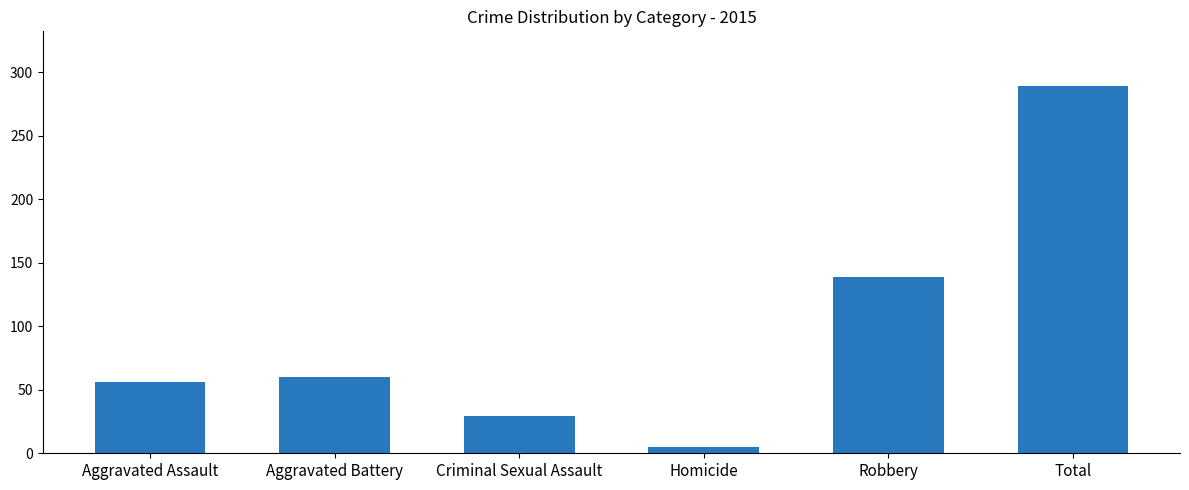

What is the sum of the values at Robbery and Criminal Sexual Assault?

168